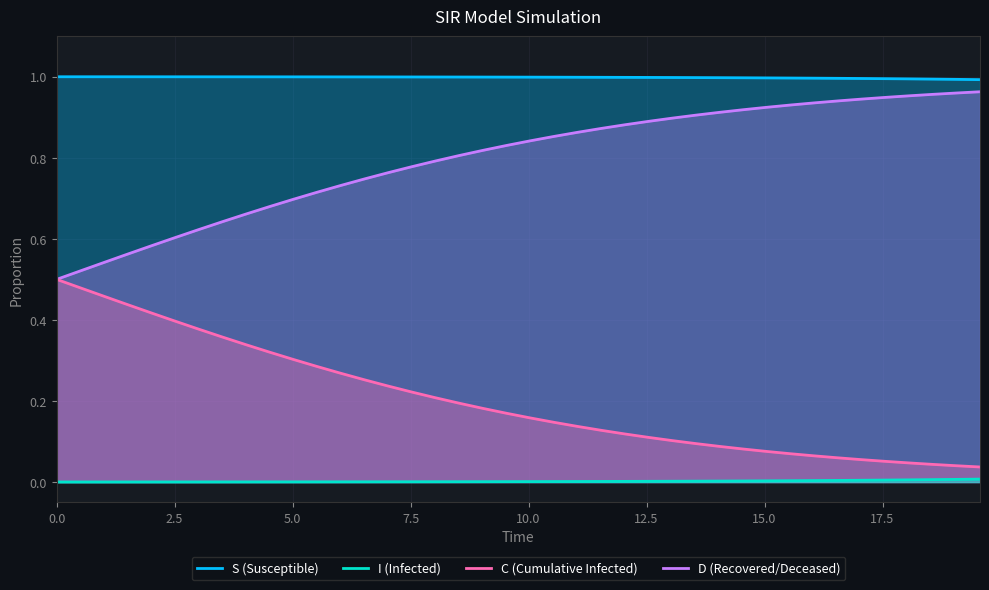

The value of S at 17.5 is 1.5. True or false?

False